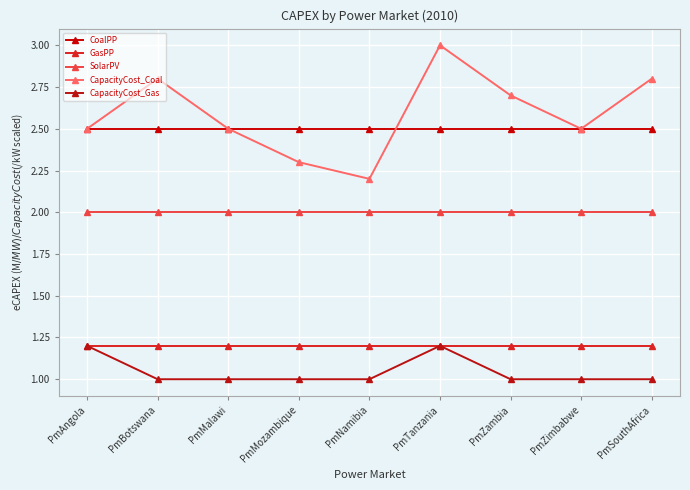

True or false: CoalPP has a value of 2.5 at PmMalawi.

True